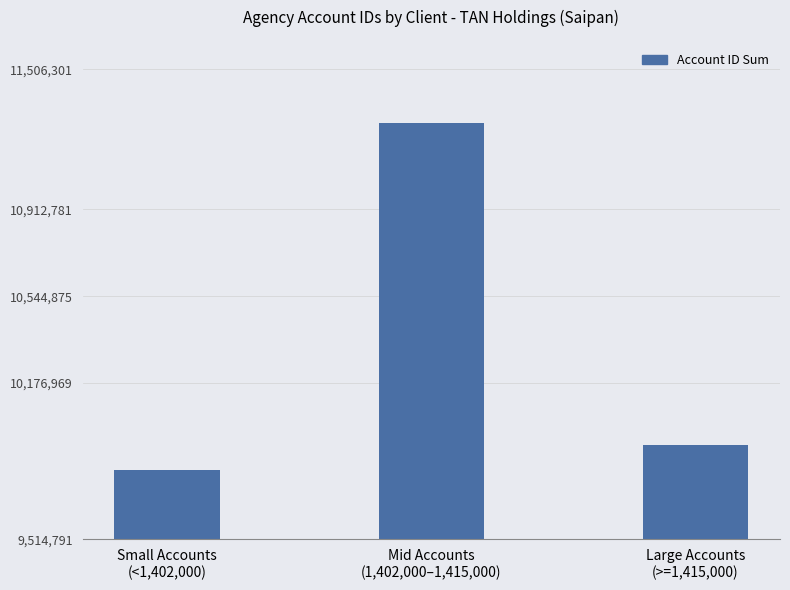

Reading right to left, what are all the values shown in this chart?

Large Accounts
(>=1,415,000)=9914735	Mid Accounts
(1,402,000–1,415,000)=11280688	Small Accounts
(<1,402,000)=9809063